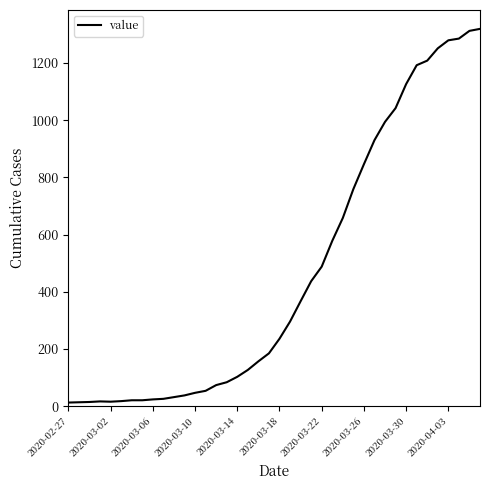

What is the maximum value shown in the chart?

1319